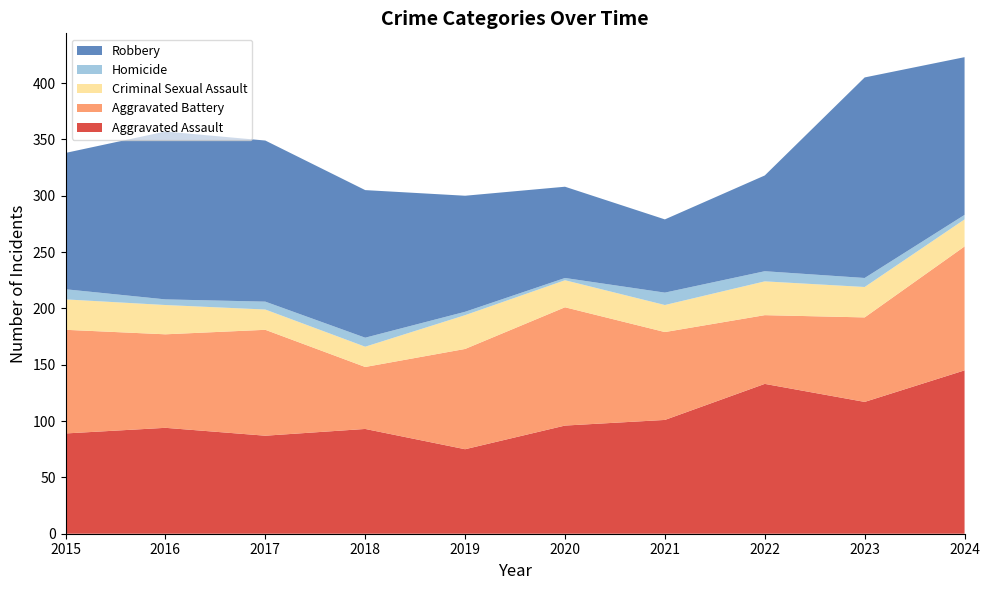

Reading left to right, transcribe all the data shown in this chart.

Aggravated Assault: 2015=89	2016=94	2017=87	2018=93	2019=75	2020=96	2021=101	2022=133	2023=117	2024=145
Aggravated Battery: 2015=92	2016=83	2017=94	2018=55	2019=89	2020=105	2021=78	2022=61	2023=75	2024=110
Criminal Sexual Assault: 2015=27	2016=26	2017=18	2018=18	2019=30	2020=24	2021=24	2022=30	2023=27	2024=24
Homicide: 2015=9	2016=5	2017=7	2018=8	2019=3	2020=2	2021=11	2022=9	2023=8	2024=4
Robbery: 2015=121	2016=149	2017=143	2018=131	2019=103	2020=81	2021=65	2022=85	2023=178	2024=140